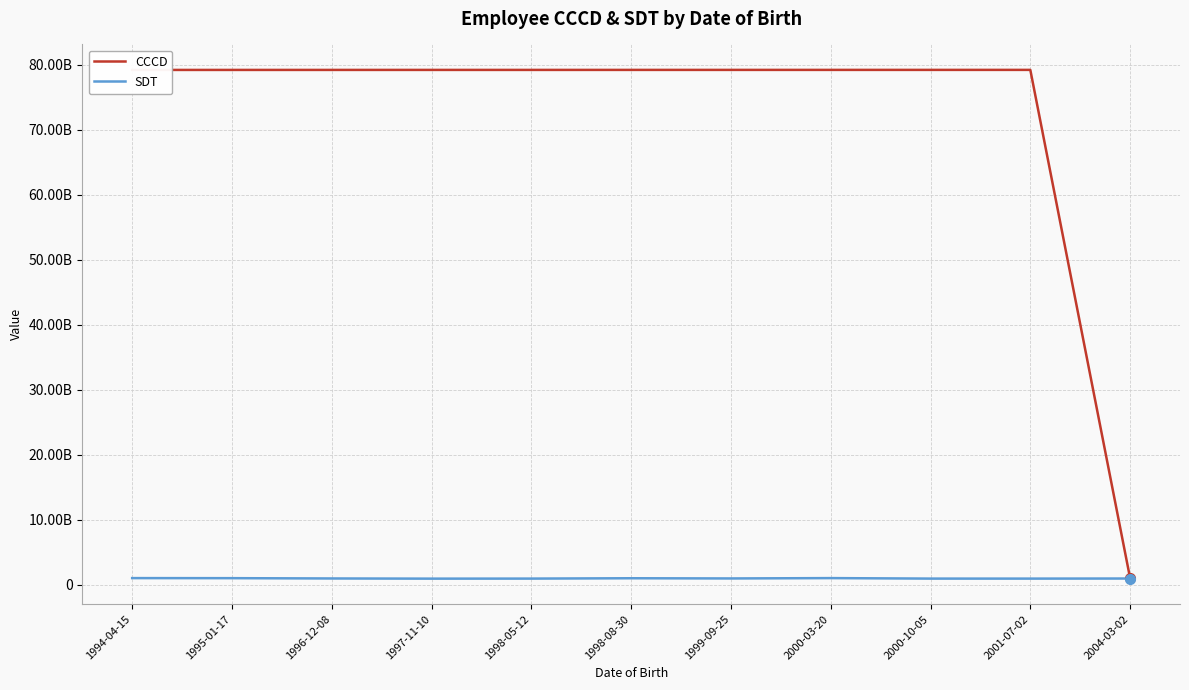

Is this an area chart (filled region under the line)?

No